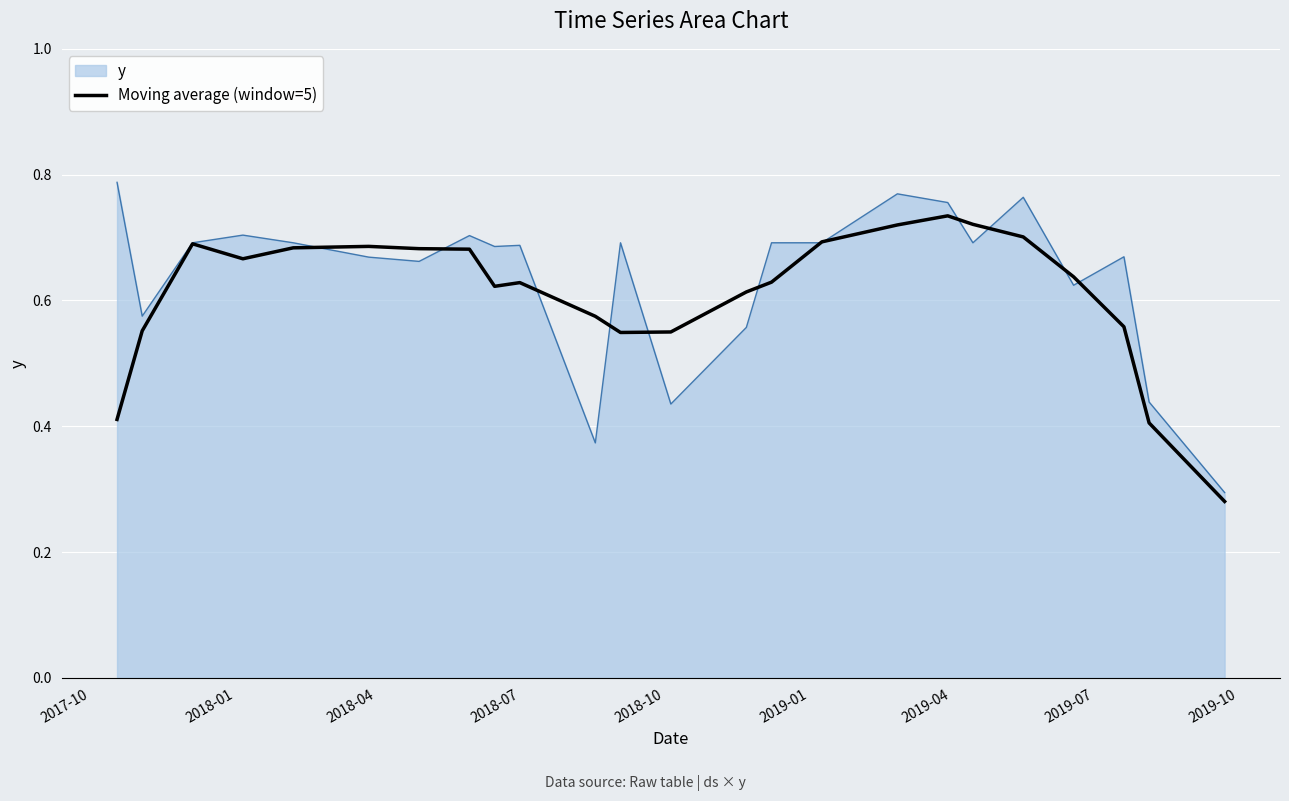

List the series in order of their peak value, lowest first.

Moving average (window=5), y